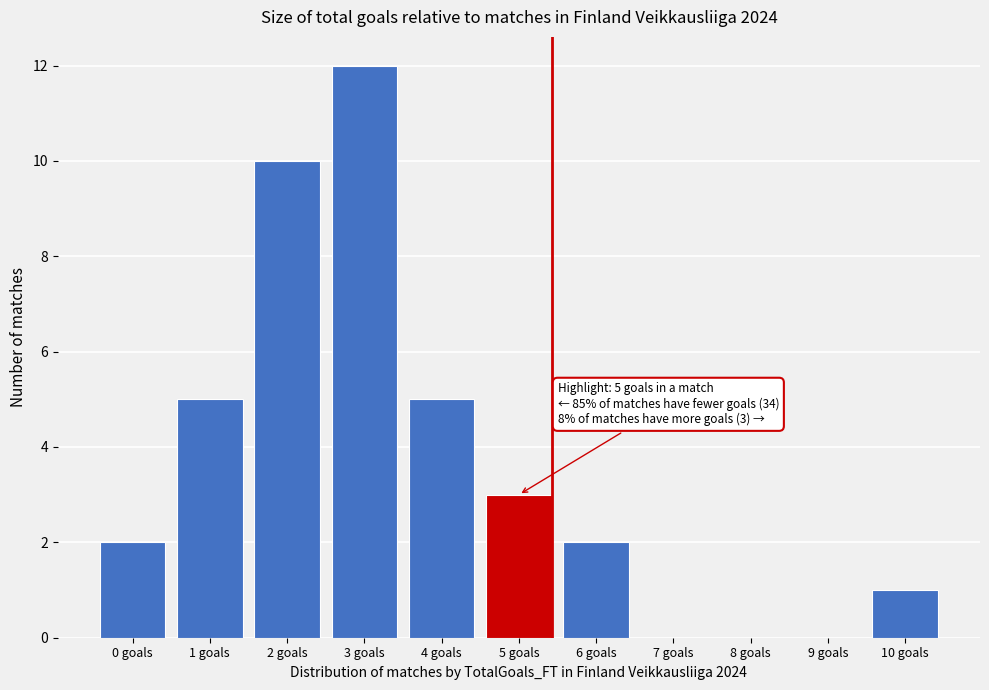

Reading left to right, what are all the values shown in this chart?

0 goals=2	1 goals=5	2 goals=10	3 goals=12	4 goals=5	5 goals=3	6 goals=2	7 goals=0	8 goals=0	9 goals=0	10 goals=1